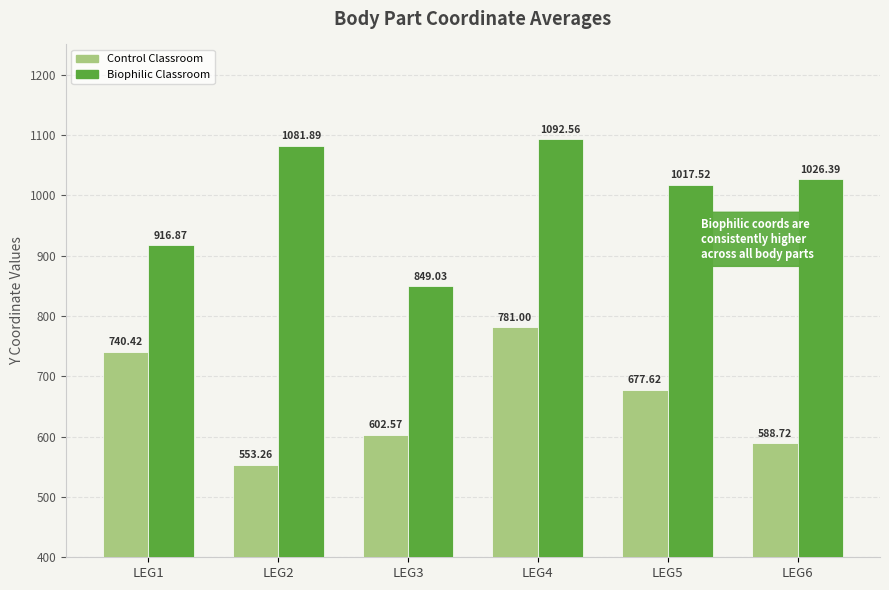

What is the spread (max minus min) of values at LEG1?

176.5